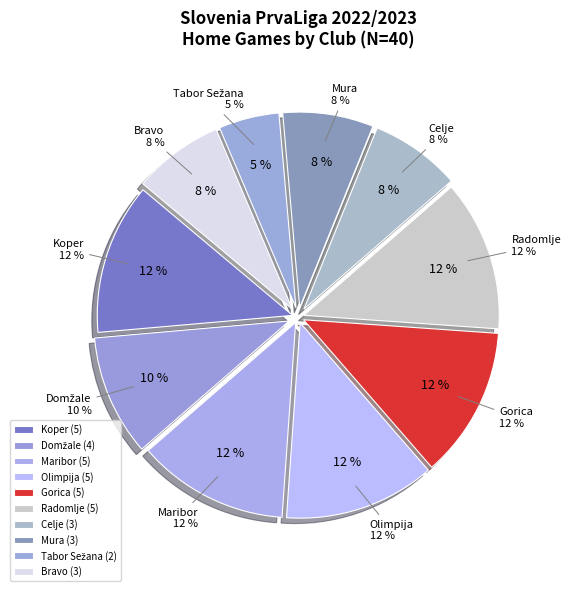

Is it true that Domžale is 10% of the pie?

True